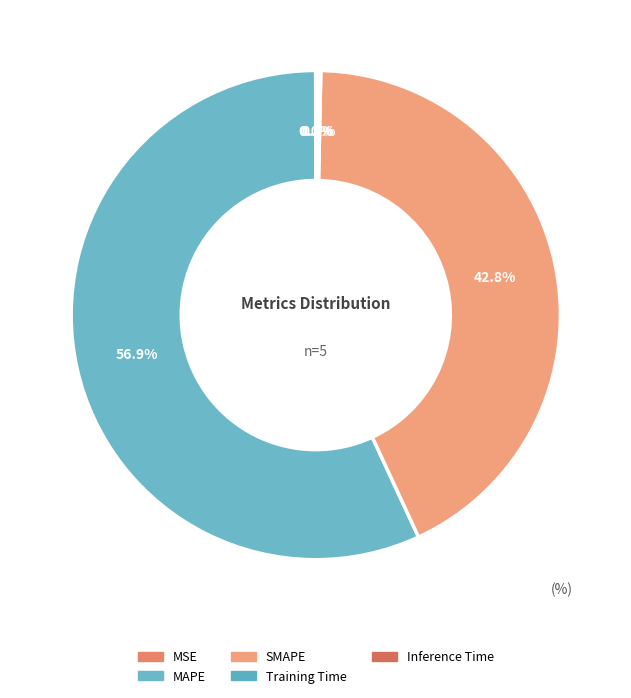

Is there any slice that represents more than half of the pie?

Yes